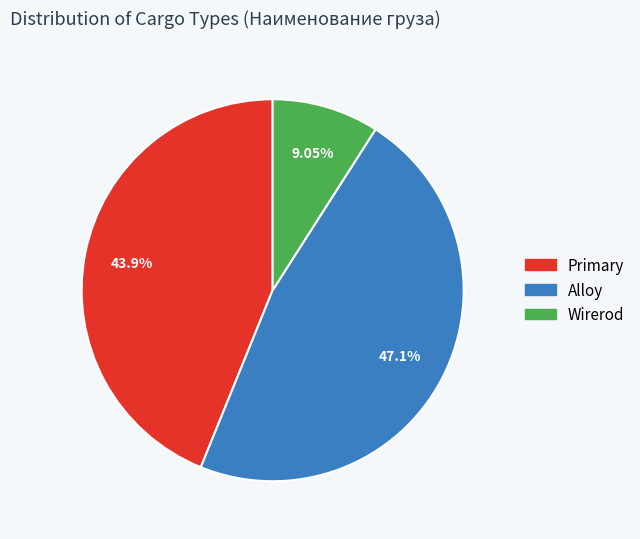

Combined, do Alloy and Wirerod account for over 50%?

Yes